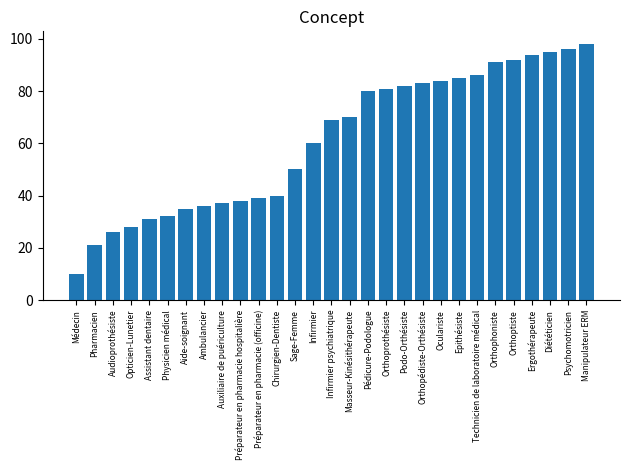

Rank the categories by value from lowest to highest.

Médecin, Pharmacien, Audioprothésiste, Opticien-Lunetier, Assistant dentaire, Physicien médical, Aide-soignant, Ambulancier, Auxiliaire de puériculture, Préparateur en pharmacie hospitalière, Préparateur en pharmacie (officine), Chirurgien-Dentiste, Sage-Femme, Infirmier, Infirmier psychiatrique, Masseur-Kinésithérapeute, Pédicure-Podologue, Orthoprothésiste, Podo-Orthésiste, Orthopédiste-Orthésiste, Oculariste, Epithésiste, Technicien de laboratoire médical, Orthophoniste, Orthoptiste, Ergothérapeute, Diététicien, Psychomotricien, Manipulateur ERM